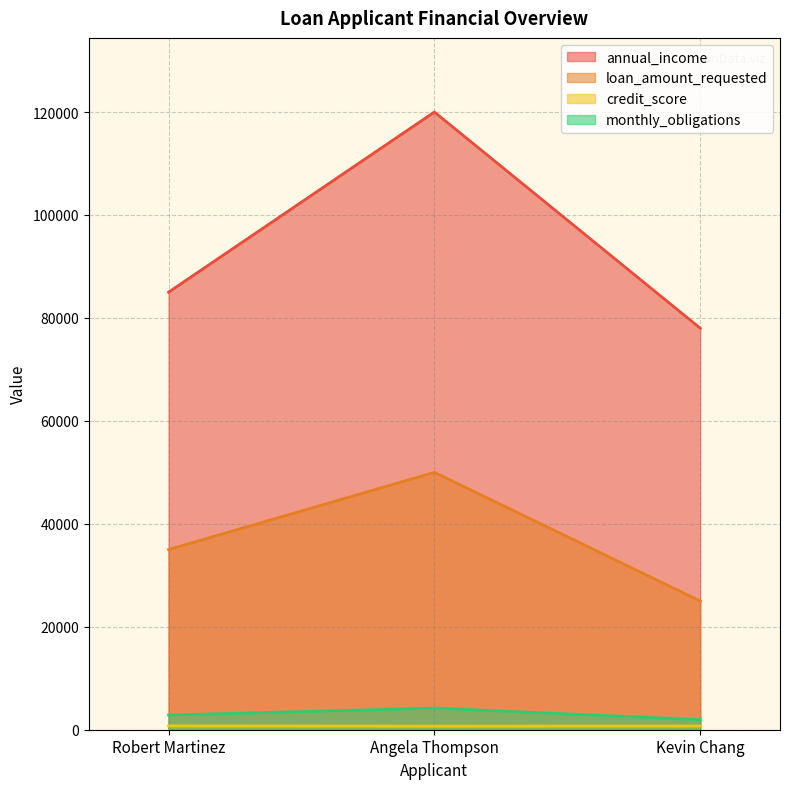

The credit_score series shows 202 at Angela Thompson. True or false?

False